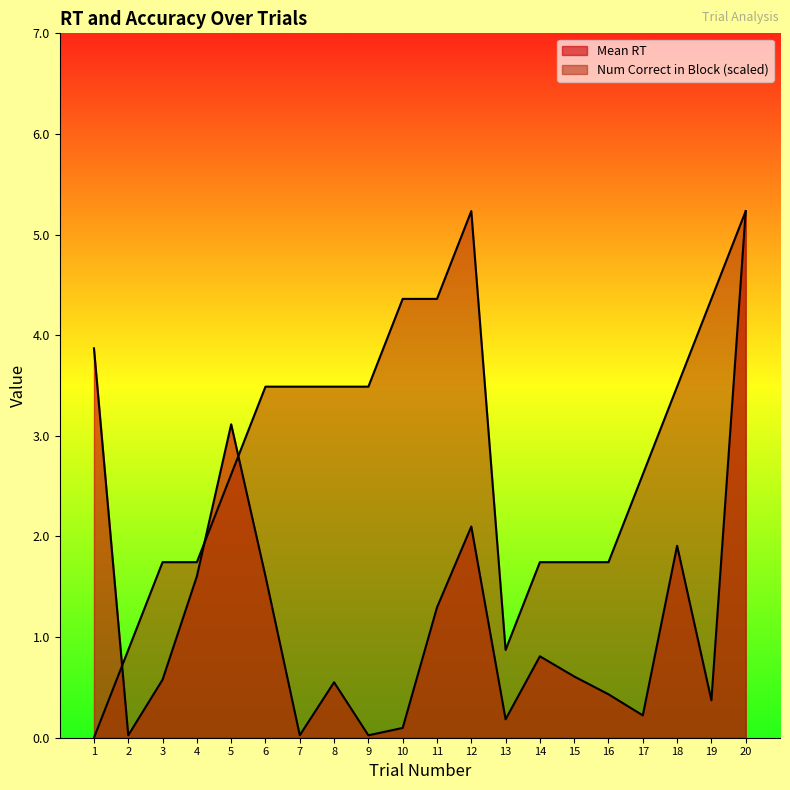

True or false: Num Correct in Block has a value of 1.4 at 11.

False